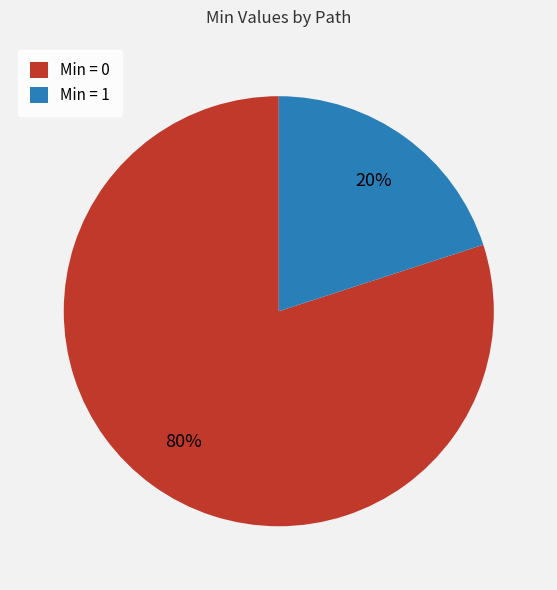

Is it true that Min = 1 is 8% of the pie?

False